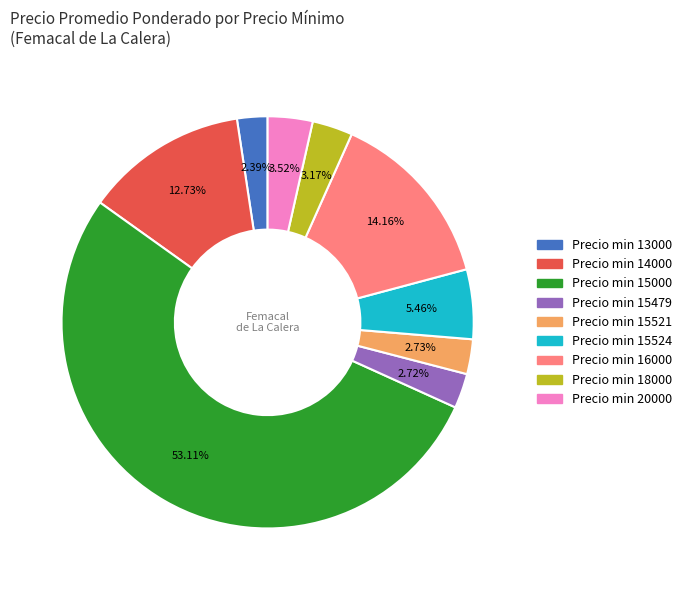

To the nearest percent, what is the average slice percentage?

11%